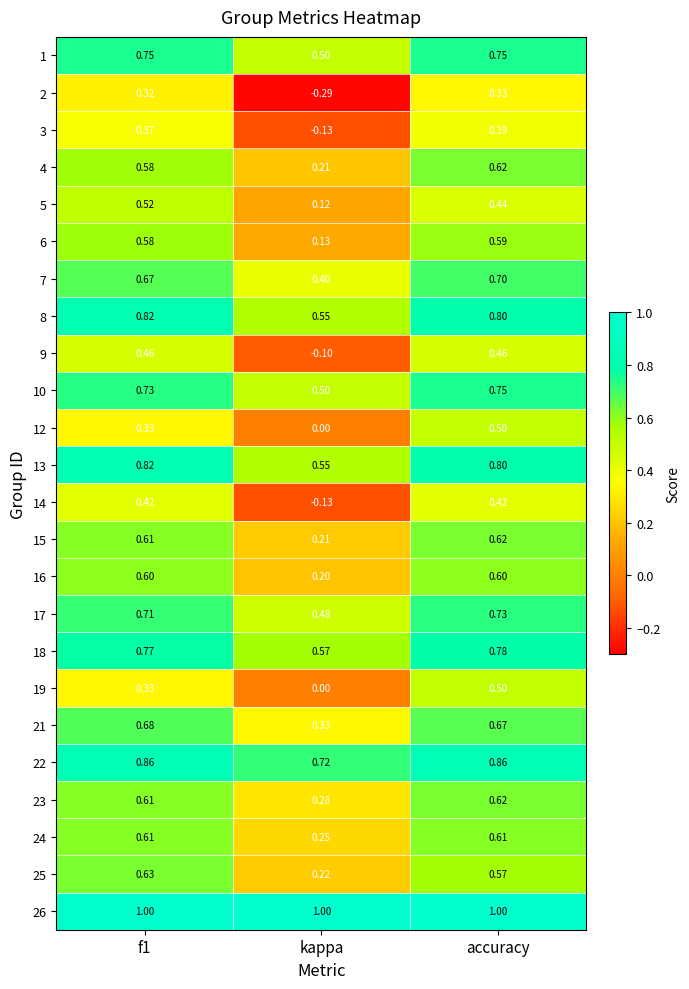

Which label corresponds to the smallest value in the chart?

kappa